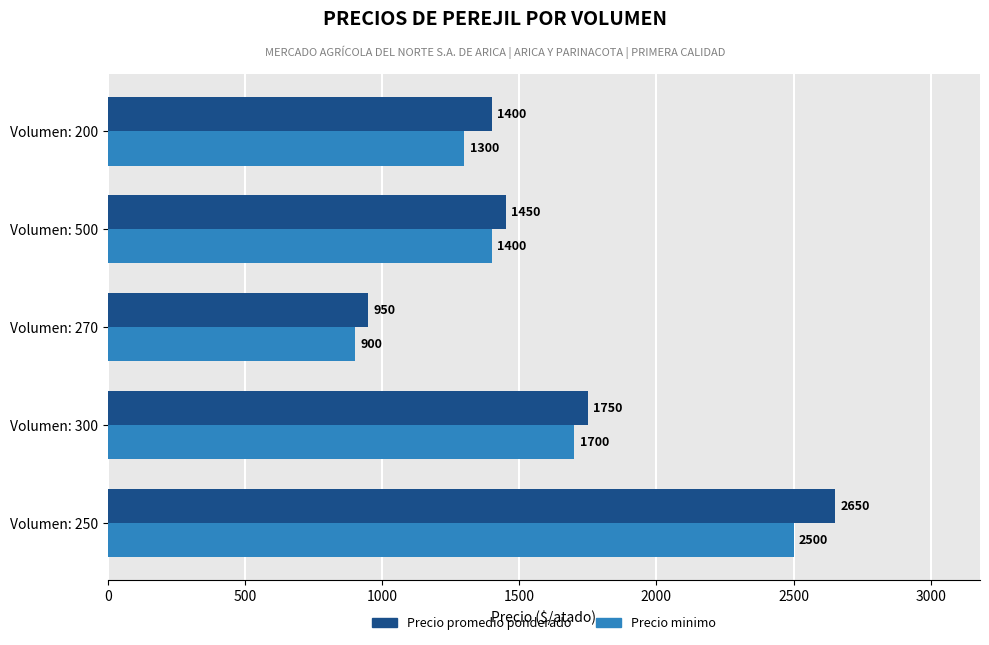

At how many categories does at least one series exceed 2209?

1